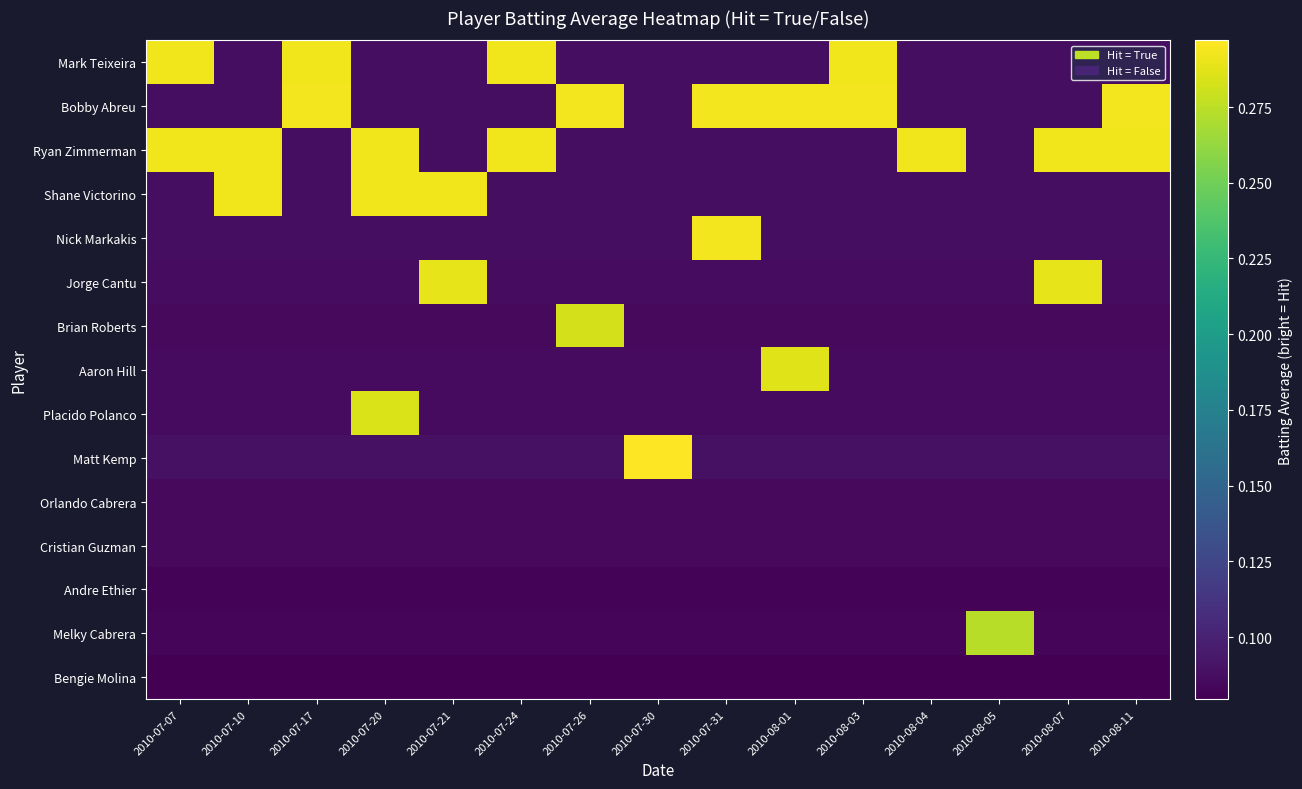

List the series in order of their peak value, highest first.

Matt Kemp, Bobby Abreu, Nick Markakis, Mark Teixeira, Ryan Zimmerman, Shane Victorino, Jorge Cantu, Aaron Hill, Placido Polanco, Brian Roberts, Melky Cabrera, Orlando Cabrera, Cristian Guzman, Andre Ethier, Bengie Molina